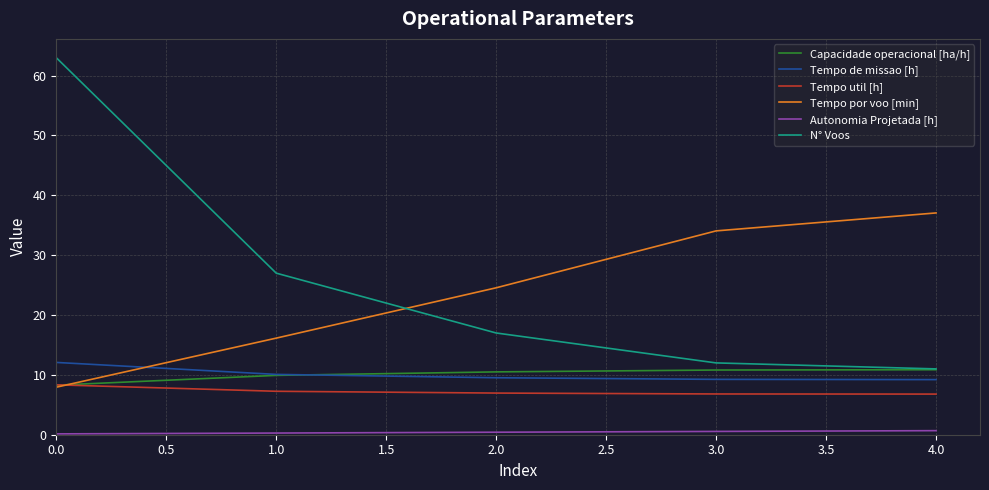

True or false: Capacidade operacional [ha/h] and Autonomia Projetada [h] intersect in this chart.

False